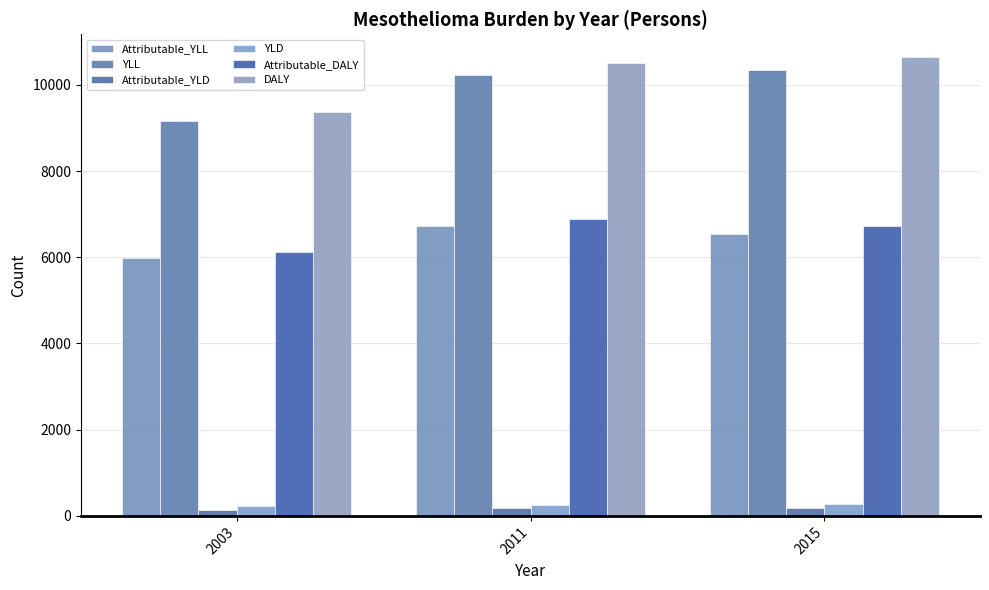

At which category is the sum across all series the highest?

2011